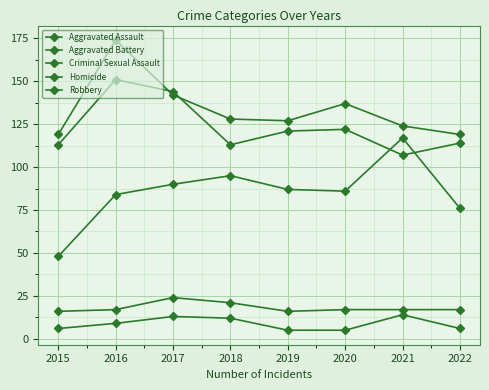

How many lines are shown in the chart?

5